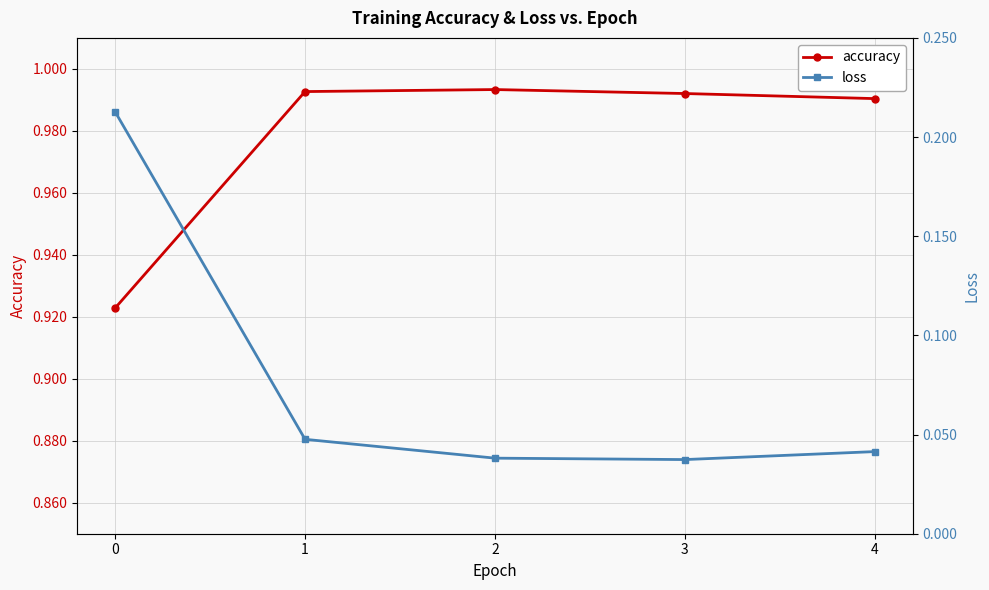

What is the difference between the highest and lowest values at 3?

1.0